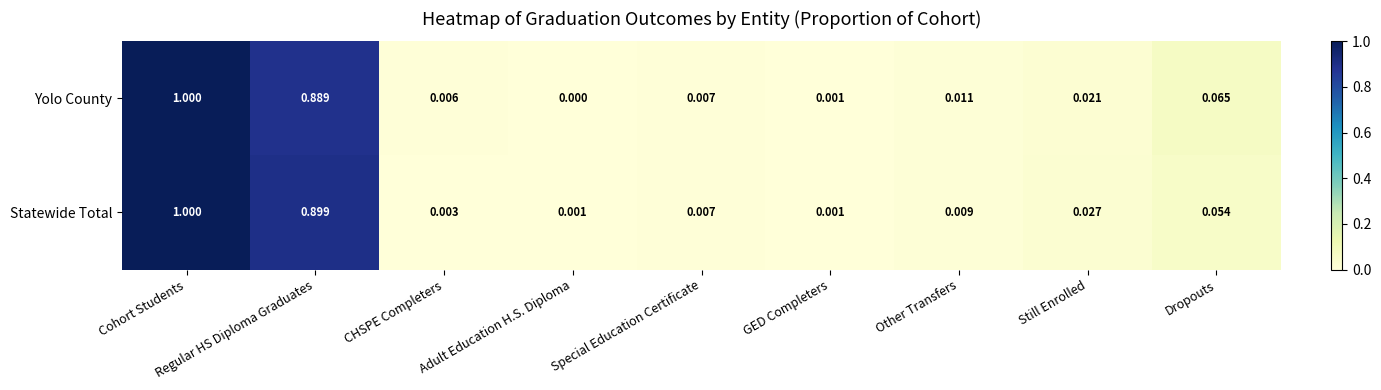

Between CHSPE Completers and Other Transfers, which series saw the biggest shift?

Statewide Total